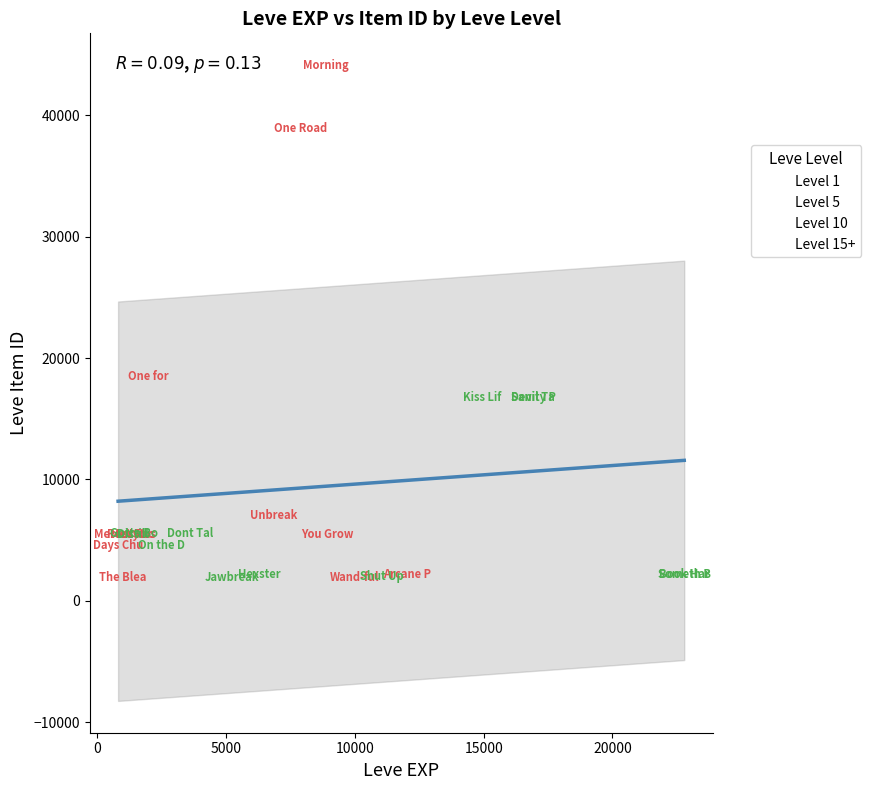

Which series contains the highest Y value?

Level 10